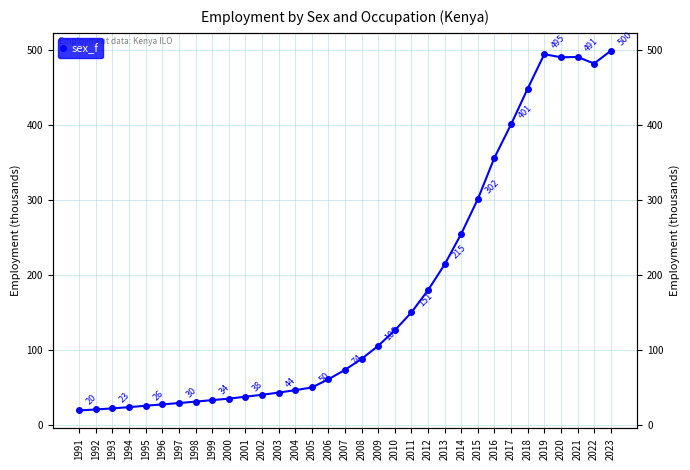

What is the approximate value at 2016?

357.0